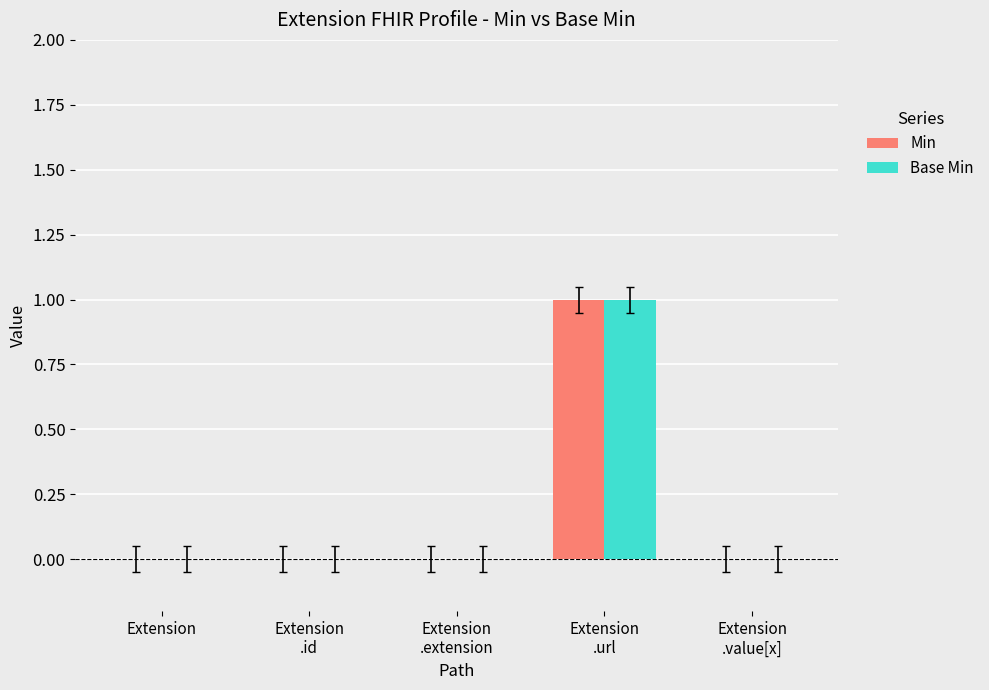

The Base Min series shows 0 at Extension. True or false?

True